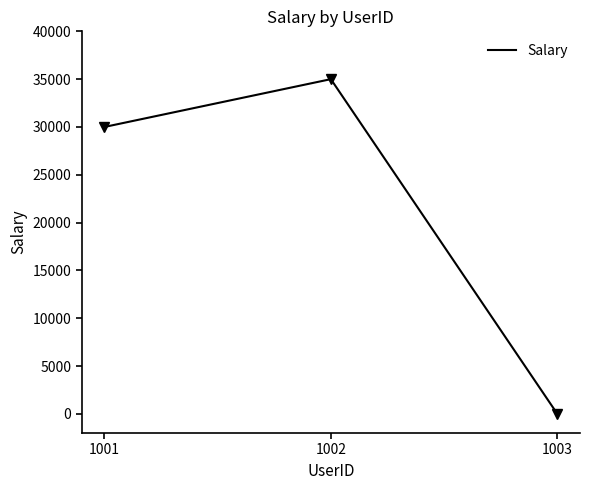

Which has a higher value, 1001 or 1002?

1002